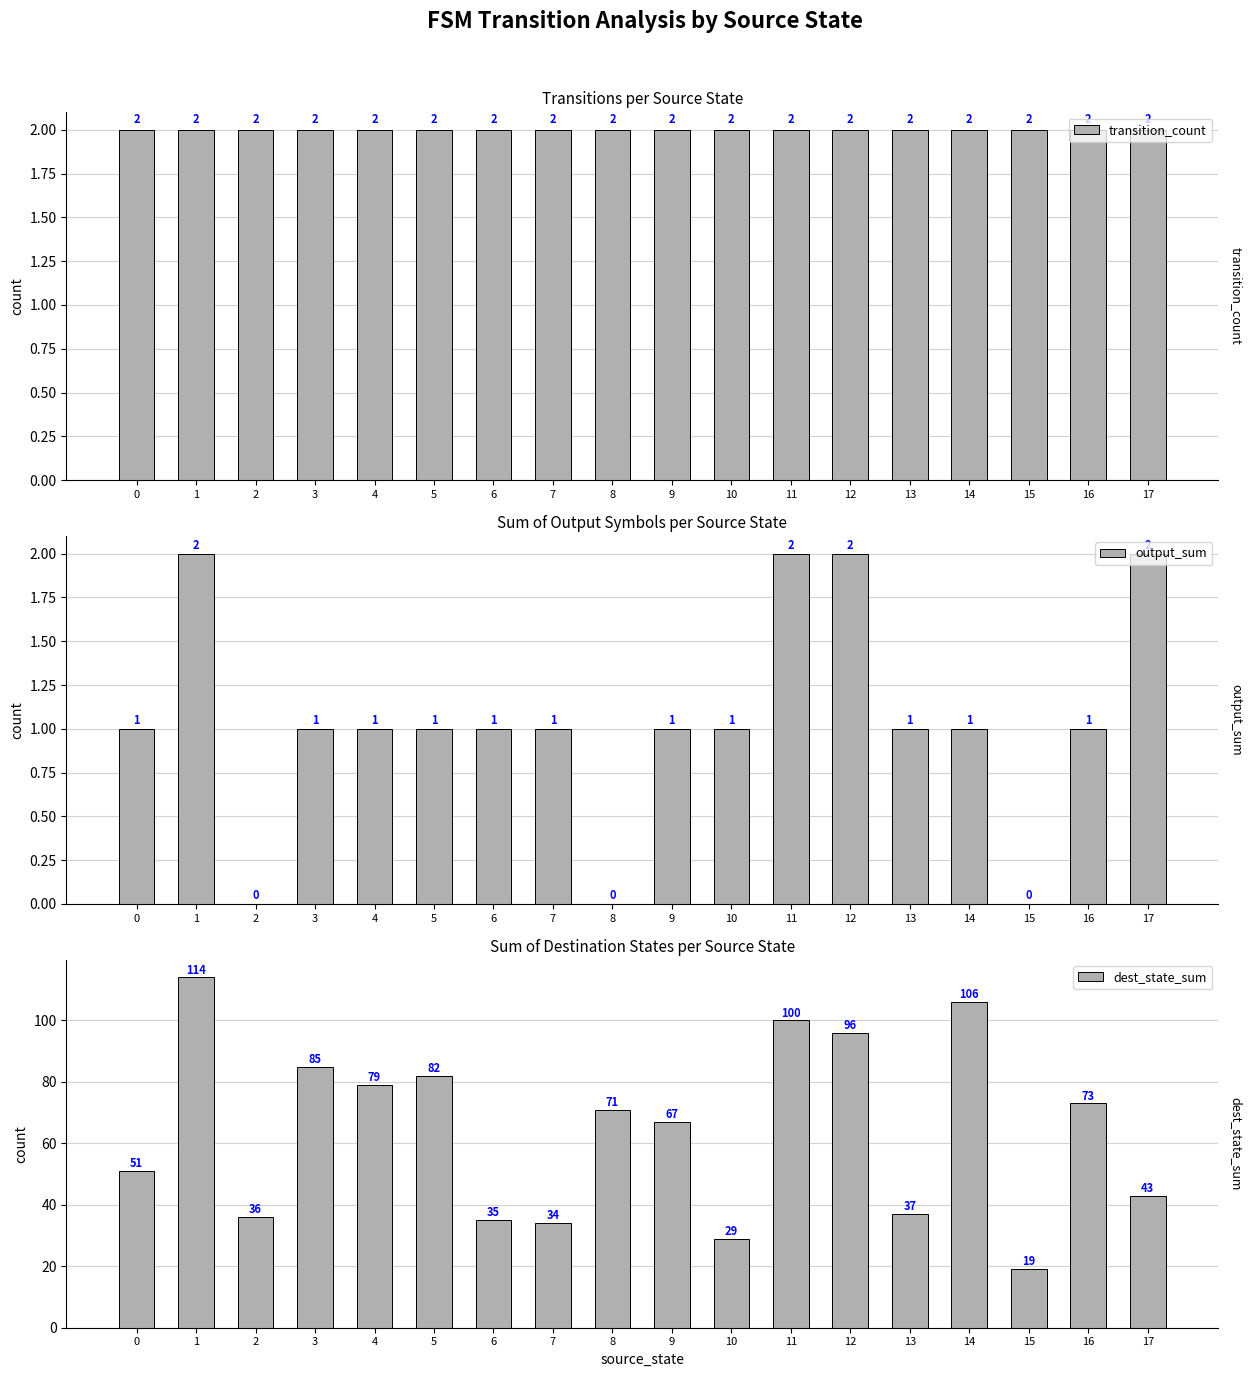

How many groups of bars are there?

18